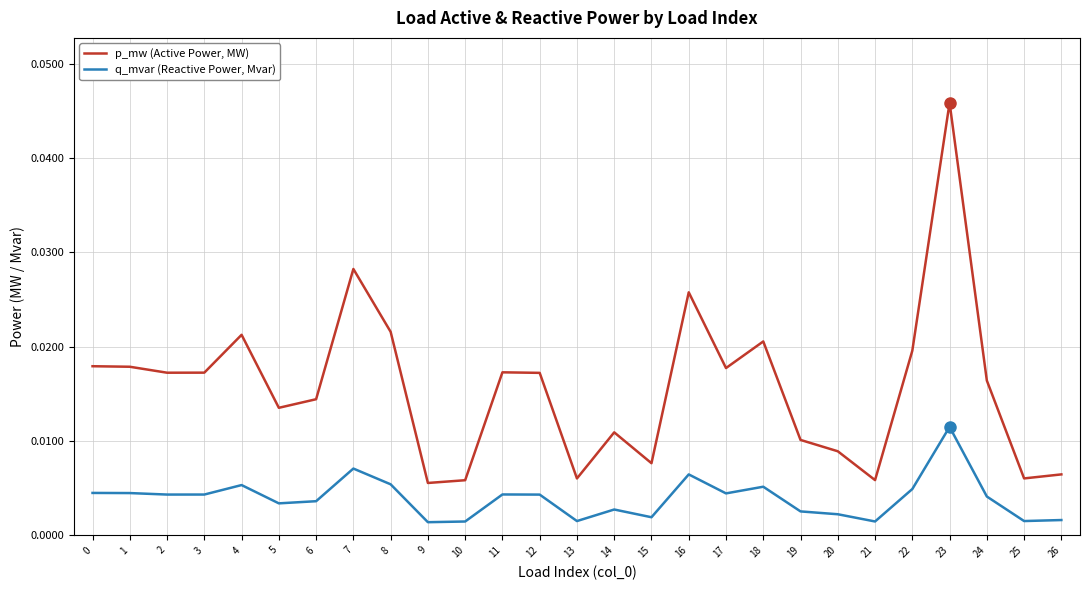

At which label does p_mw (Active Power, MW) reach its peak?

23